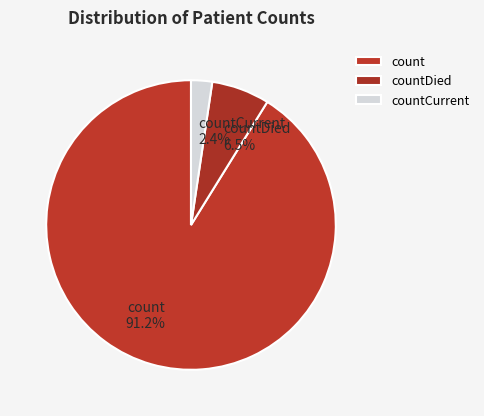

What percentage is NOT represented by countDied?

93.5%